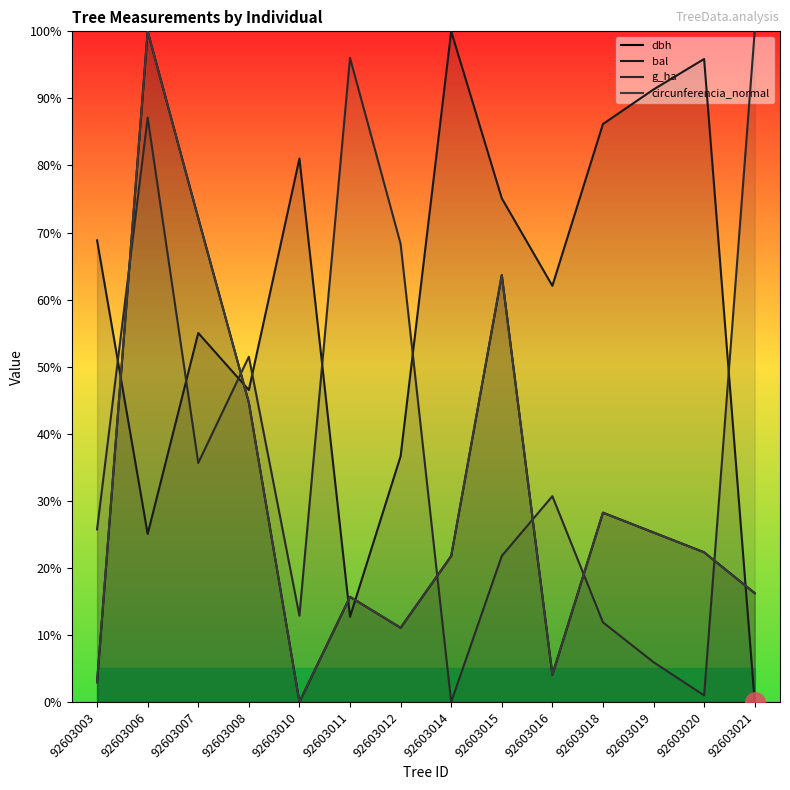

What is the value of the g_ha point at the 5th from the left?

12.9